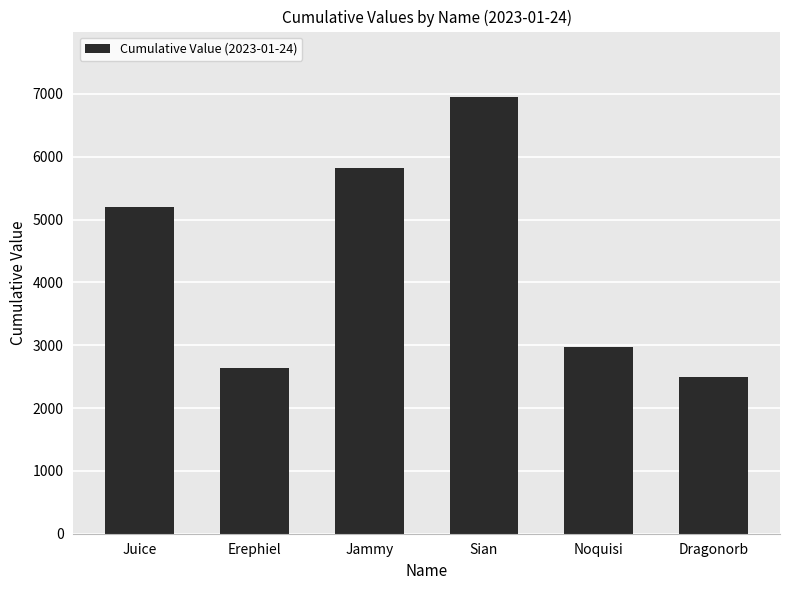

What is the ratio of the value at Jammy to the value at Noquisi?

2.0